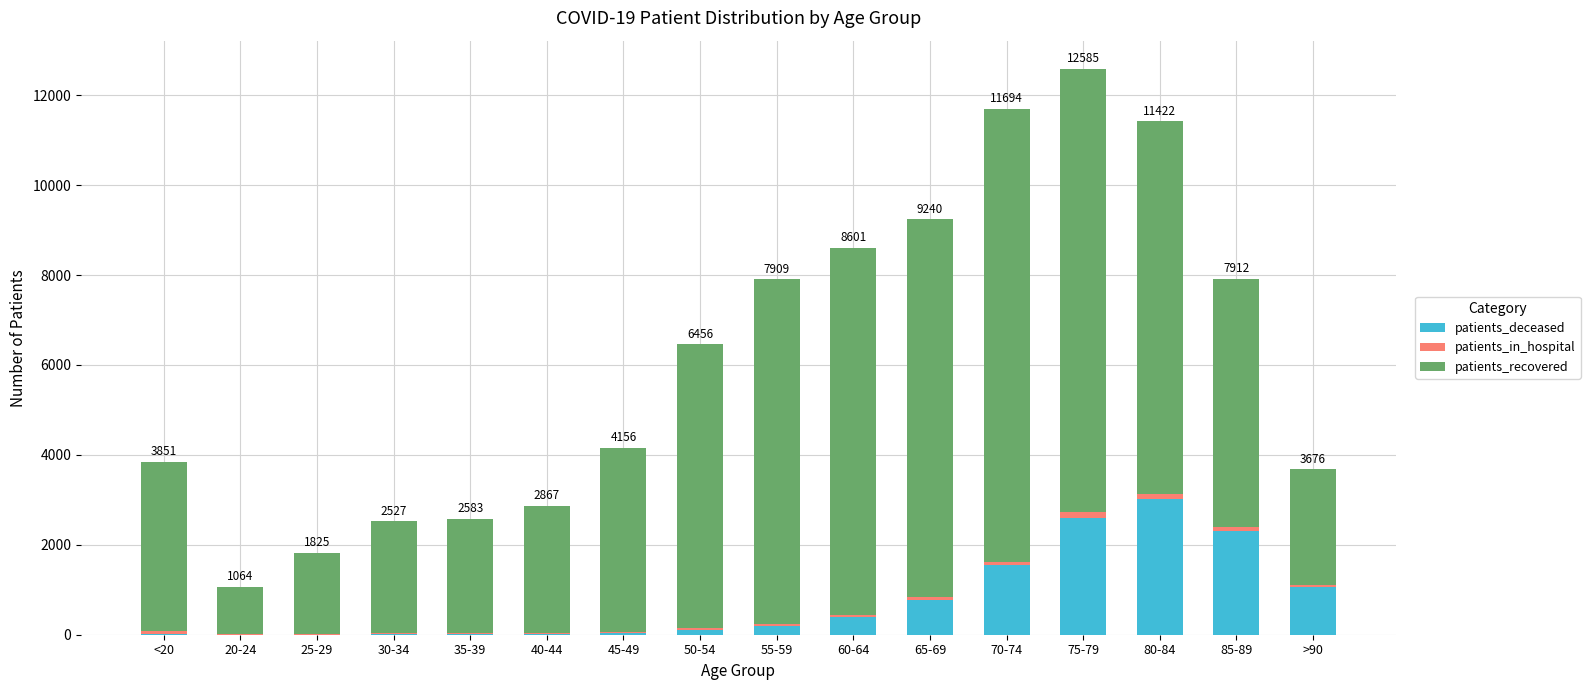

At which label does patients_deceased reach its peak?

80-84